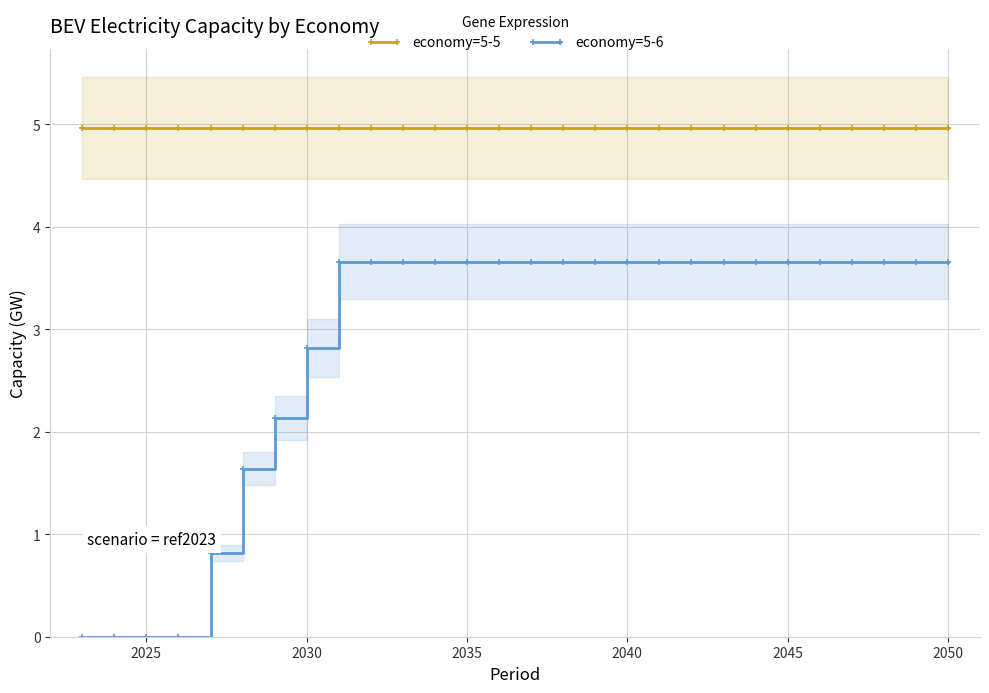

Which series has the largest total across all categories?

economy=5-5